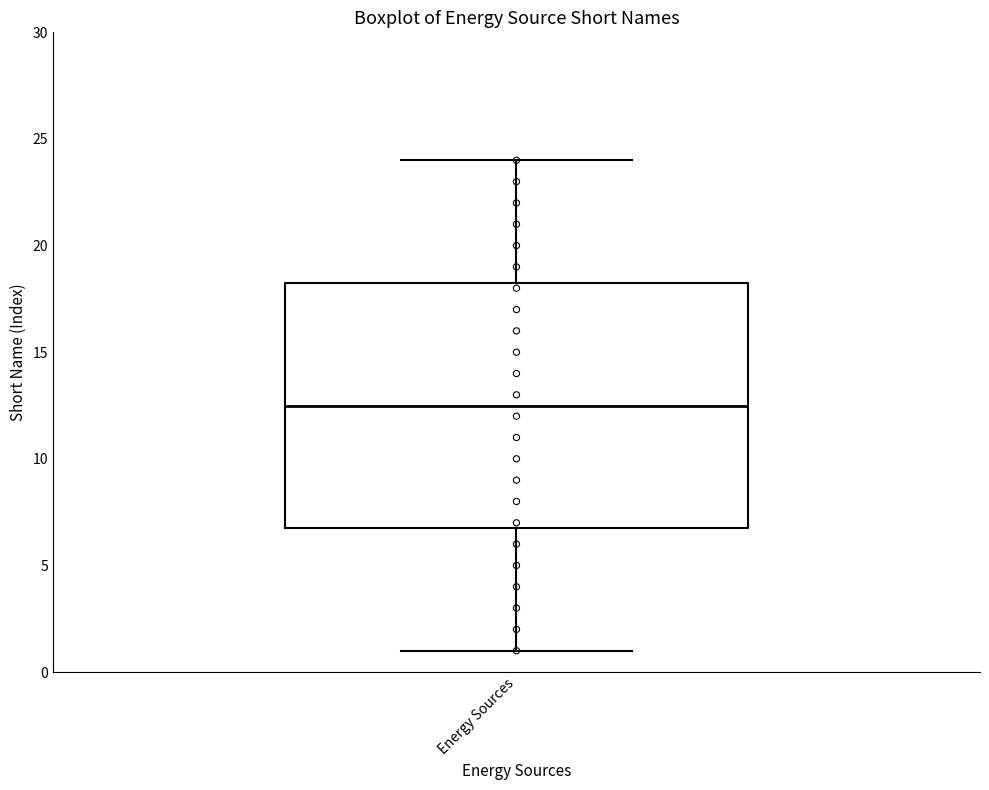

Transcribe this box plot: give where the median line is, the range the box spans, and where the two whiskers end, as read against the y-axis. The values are not printed on the chart, so give them approximately, as read against the axis.

median 12.5, box 7.0 to 18.5, whiskers 1.0 to 24.0